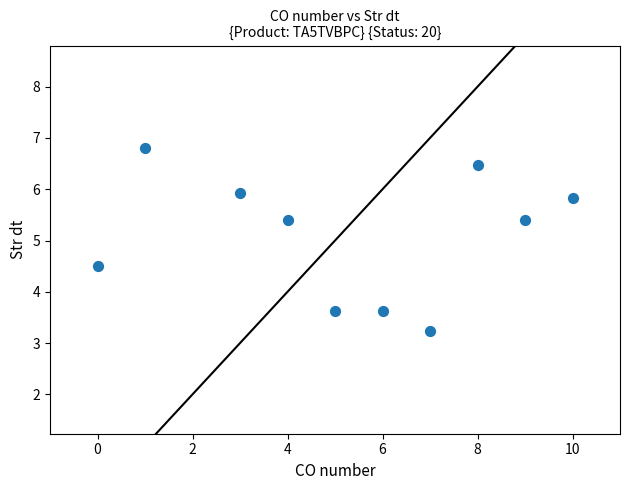

What is the range of Y values (max minus min)?

3.6